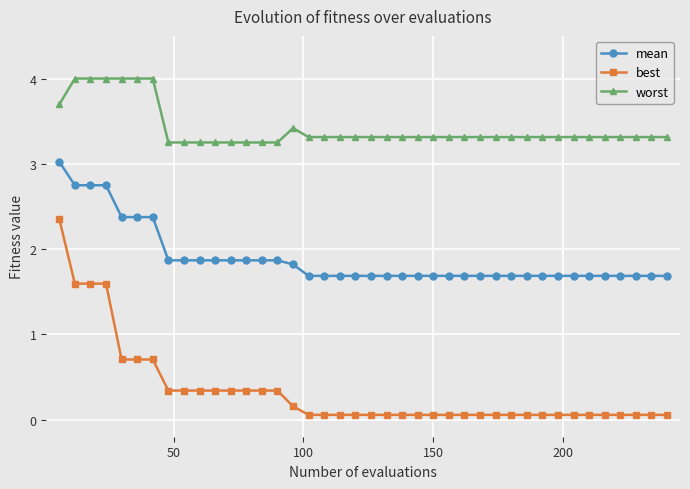

True or false: mean and best cross at least once.

False